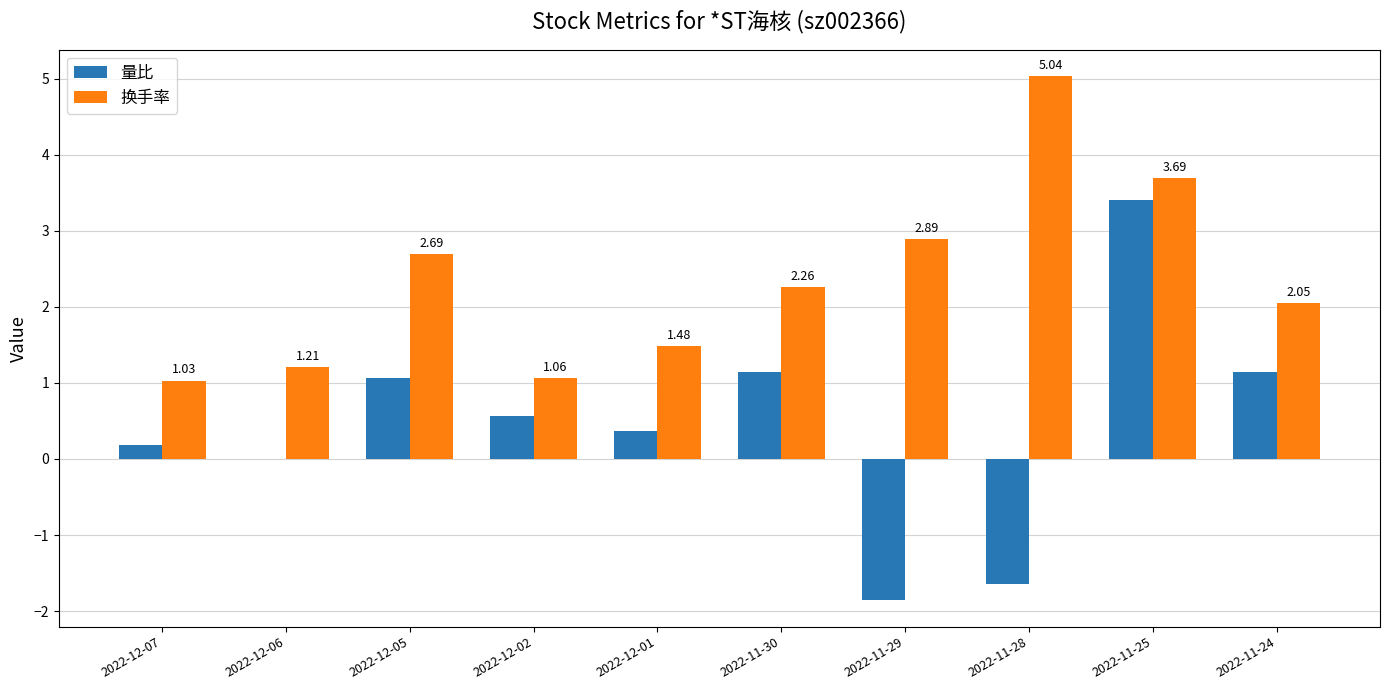

Which series has the largest total across all categories?

换手率